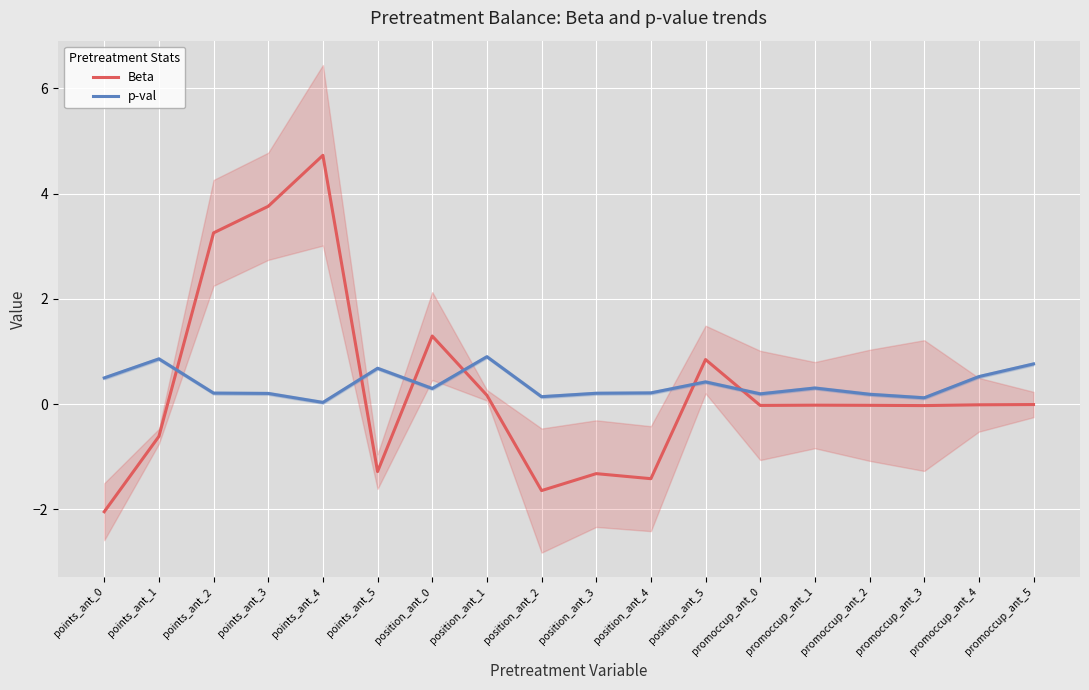

Between position_ant_1 and promoccup_ant_1, which is larger?

position_ant_1